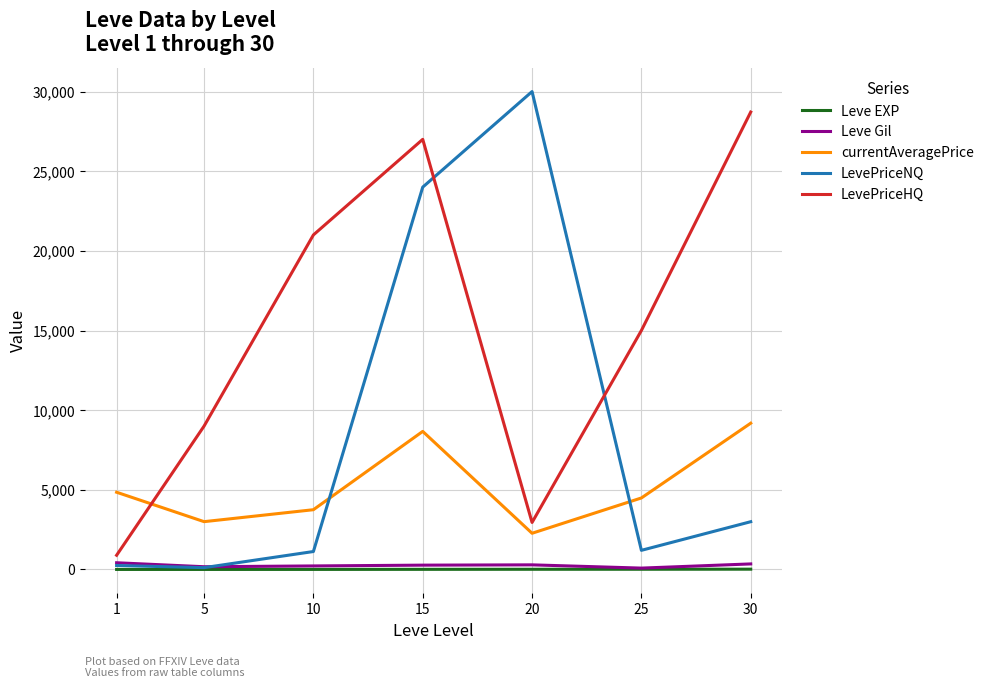

Is it true that LevePriceNQ equals 24000 at 15?

True